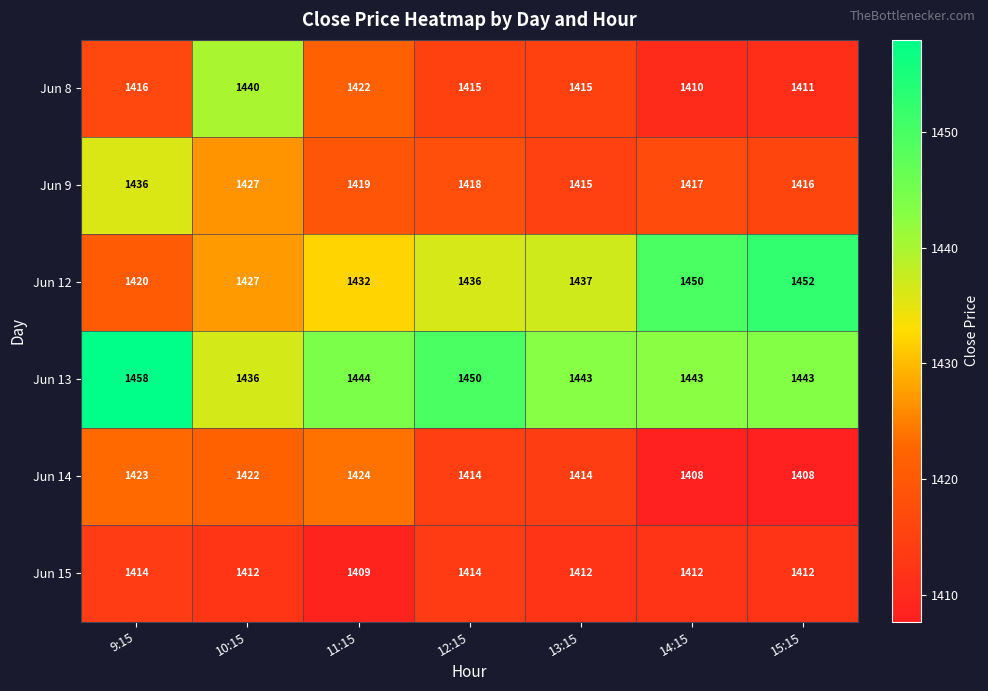

What is the average value of the Jun 9 series?

1421